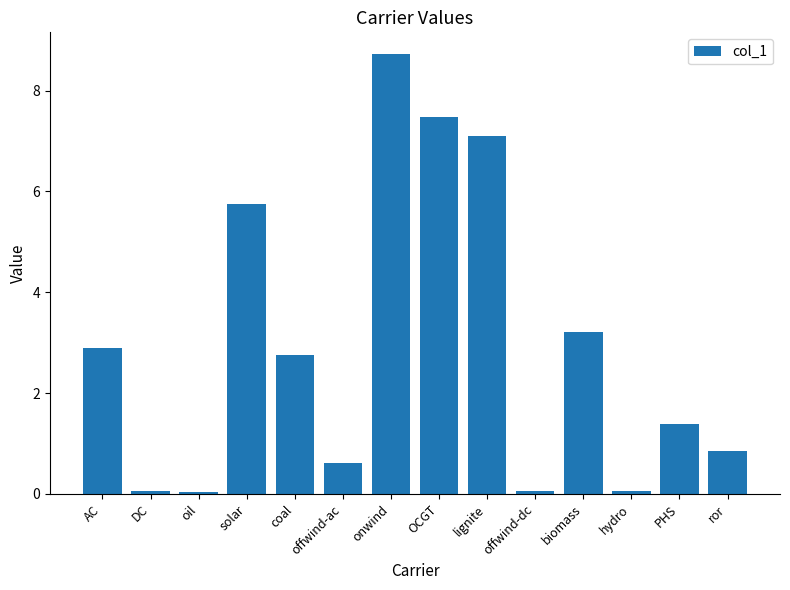

What is the sum of all values?

41.0